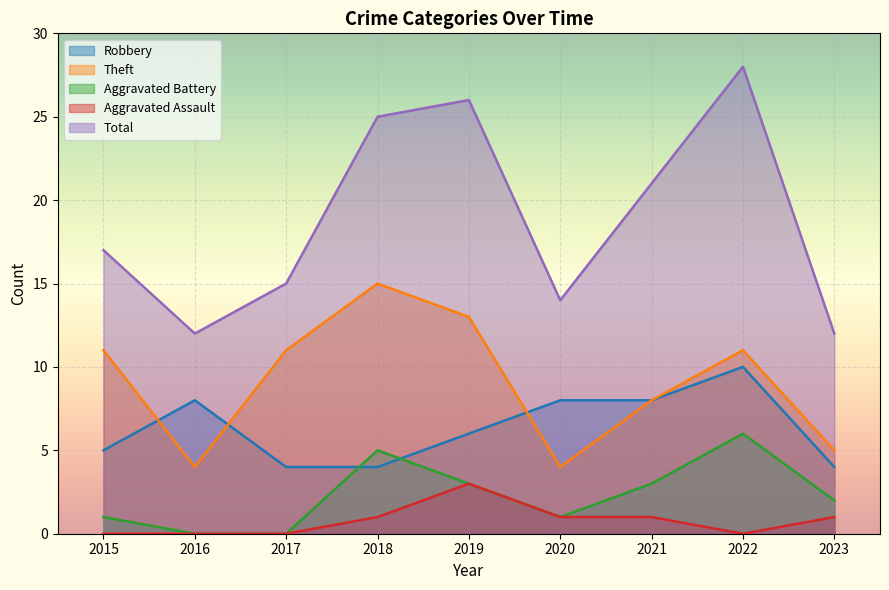

True or false: Aggravated Assault and Aggravated Battery cross at least once.

False